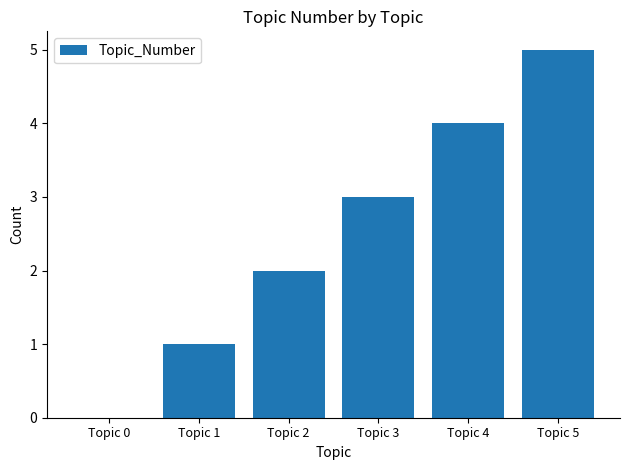

What is the sum of all values?

15